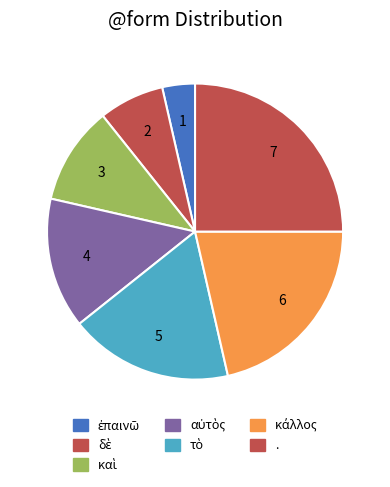

Count the number of slices in the pie.

7